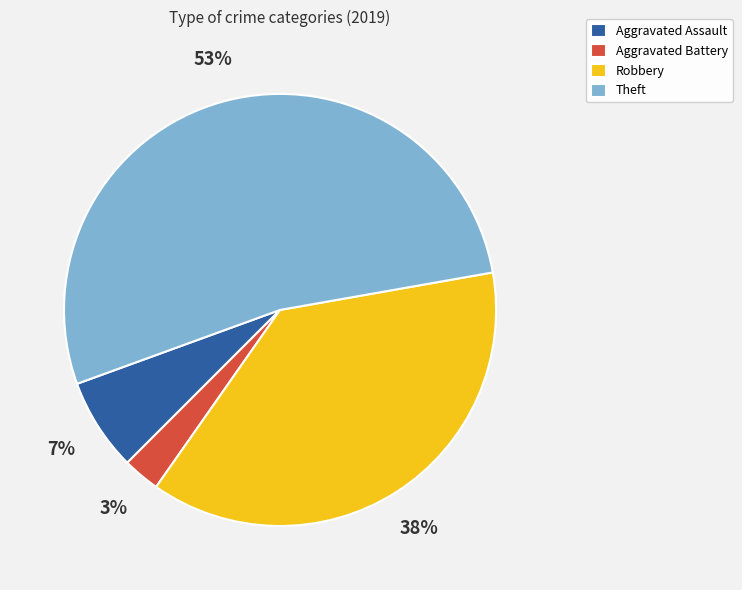

How many segments does this pie chart have?

4